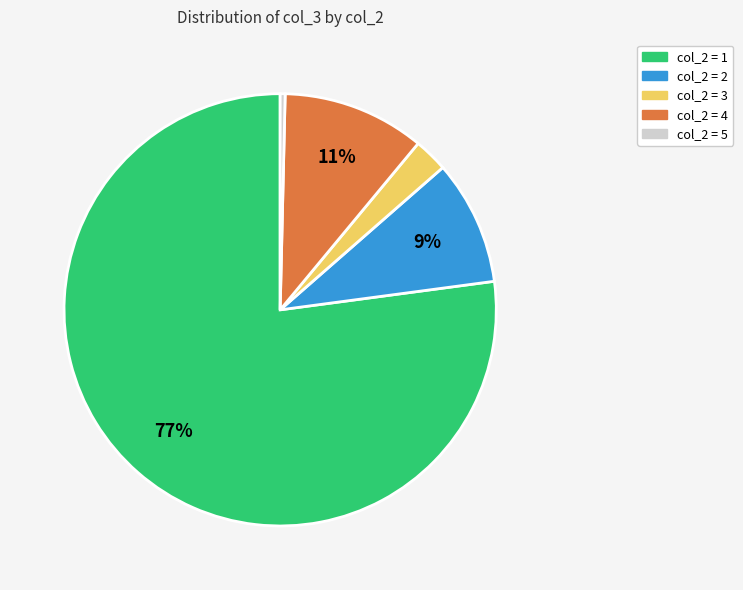

Is there a majority slice in this chart?

Yes